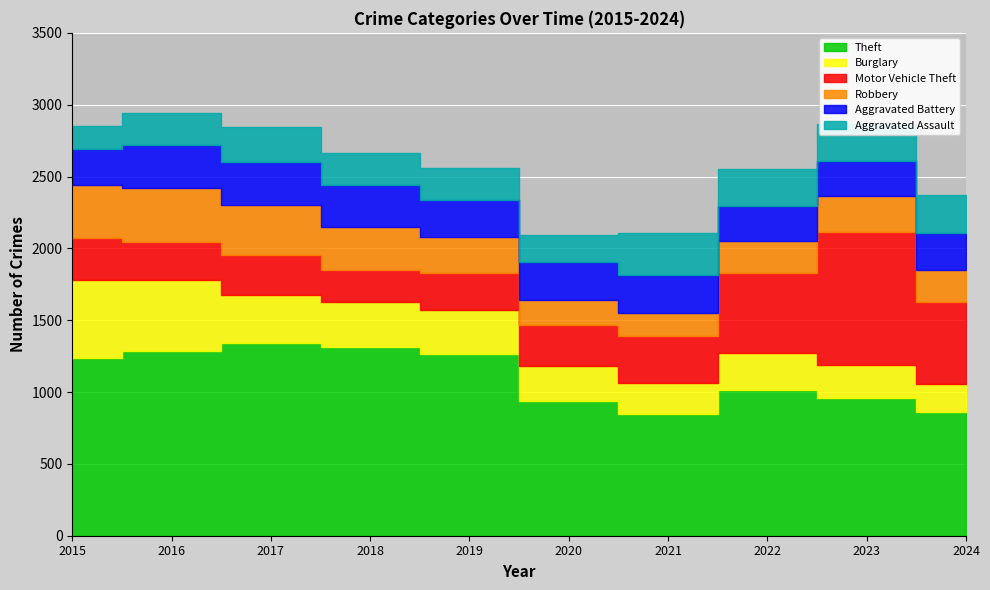

Which has a higher value, 2020 or 2017?

2017